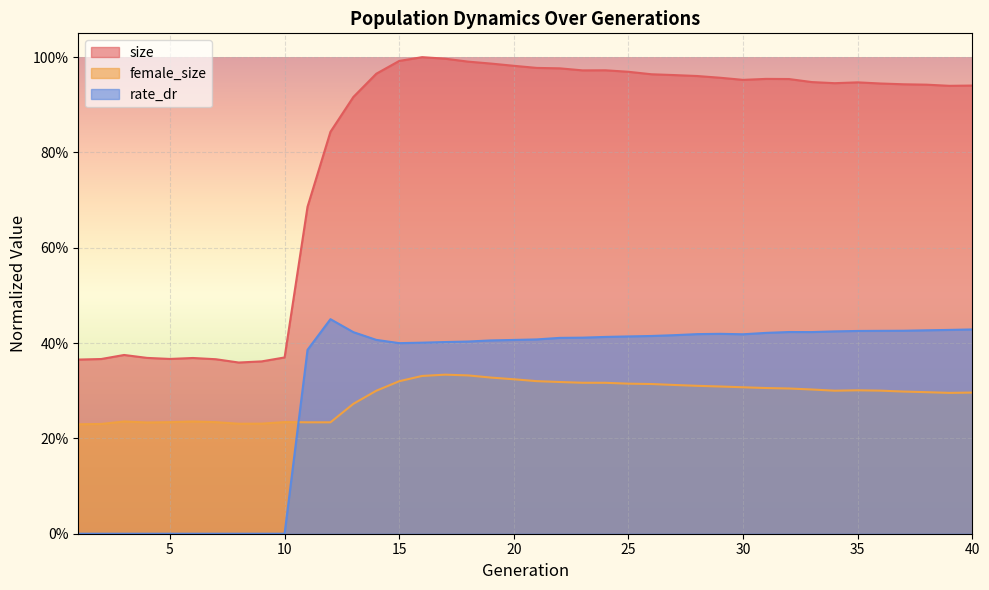

What are all the series names shown in the legend?

size, female_size, rate_dr